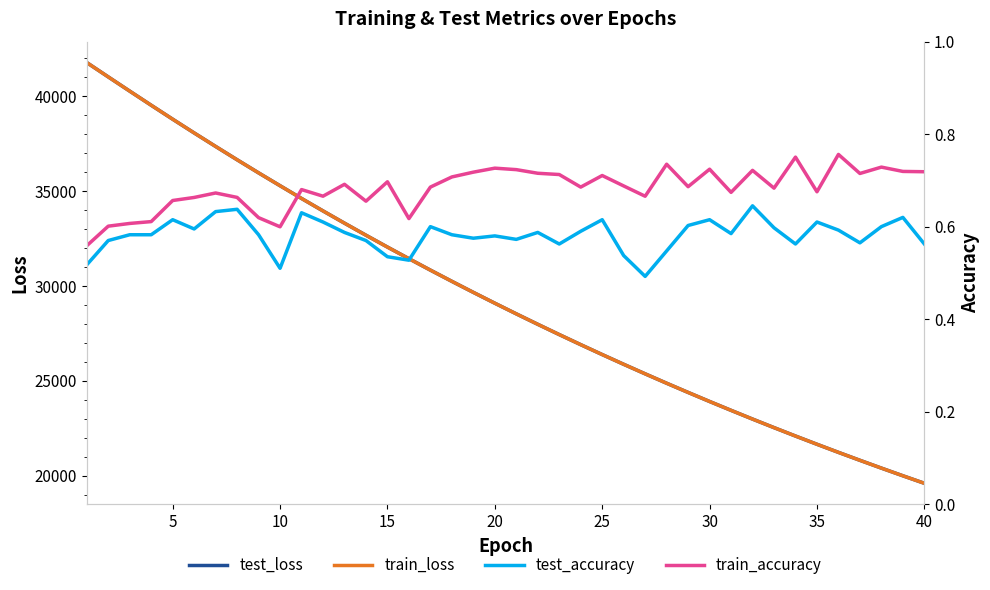

What is the minimum value for test_loss?

19607.4